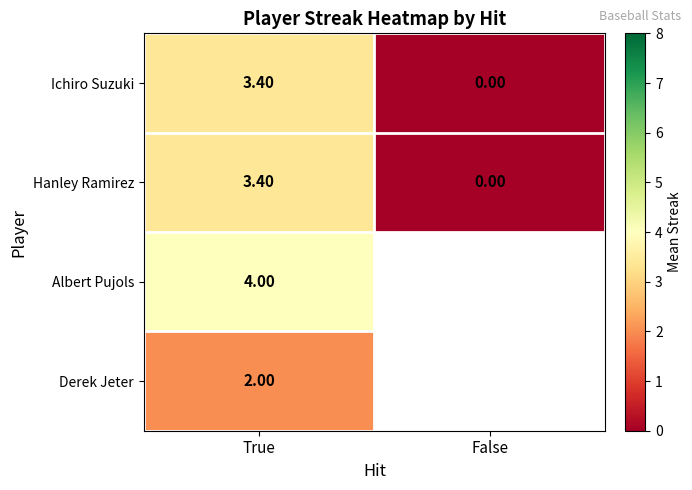

Is the value of Albert Pujols at True greater than the value of Hanley Ramirez at True?

Yes